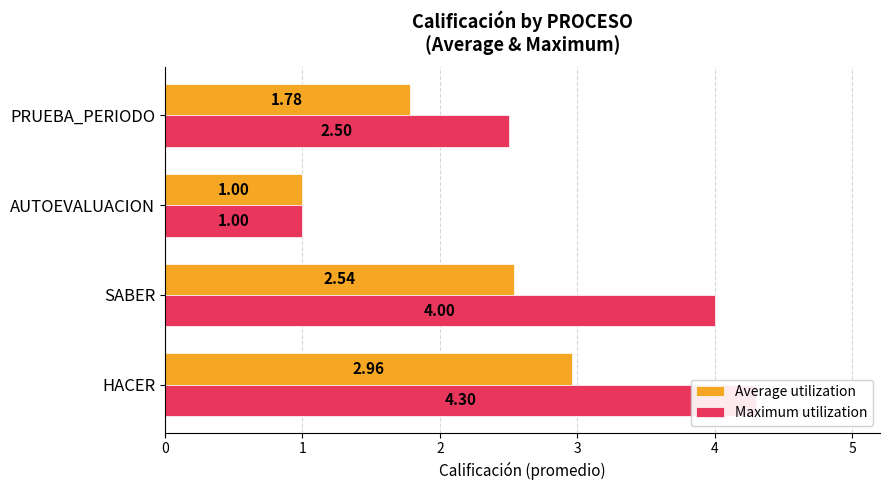

Rank the series by their average value, from highest to lowest.

Maximum utilization, Average utilization